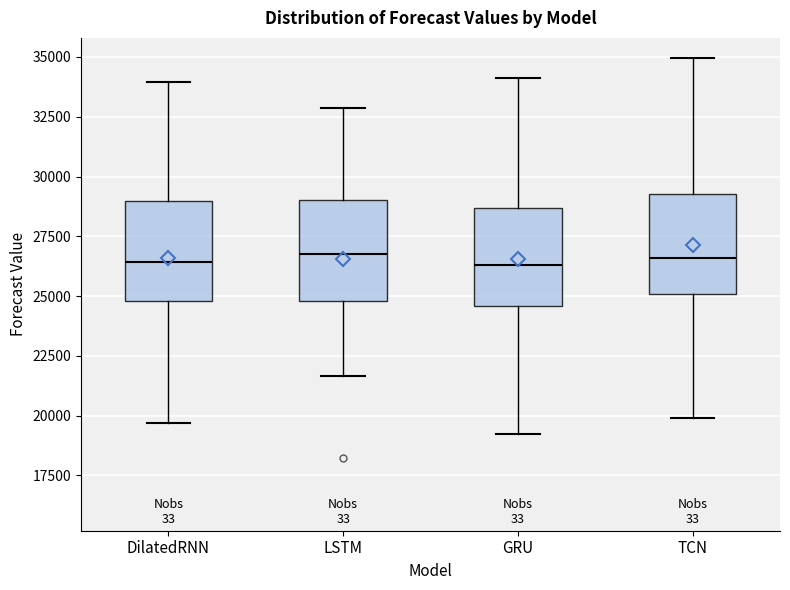

Reading left to right, read every box against the y-axis: the position of its median line, the range the box covers, and the ends of its whiskers. The values are not printed on the chart, so give them approximately, as read against the axis.

DilatedRNN: median 26500, box 25000 to 29000, whiskers 19500 to 34000
LSTM: median 27000, box 25000 to 29000, whiskers 21500 to 33000
GRU: median 26500, box 24500 to 28500, whiskers 19000 to 34000
TCN: median 26500, box 25000 to 29500, whiskers 20000 to 35000